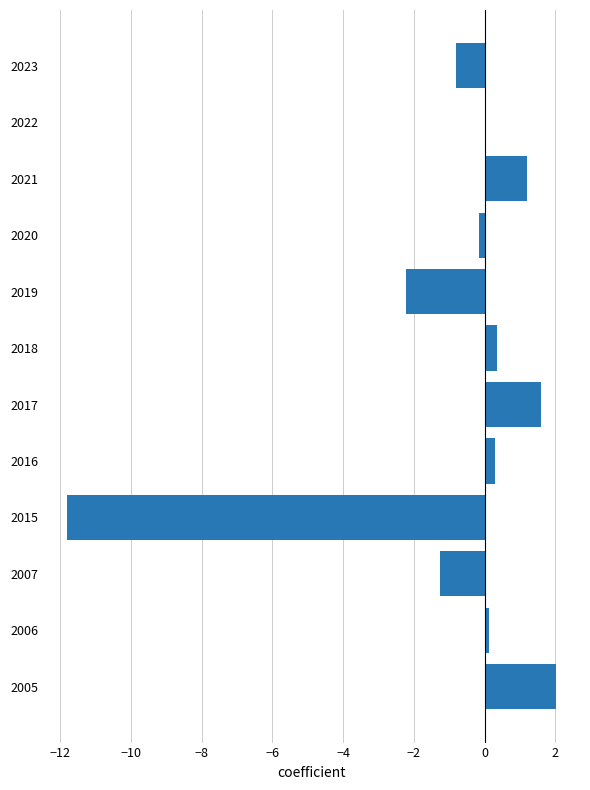

What is the change in value from 2018 to 2007?

-1.6